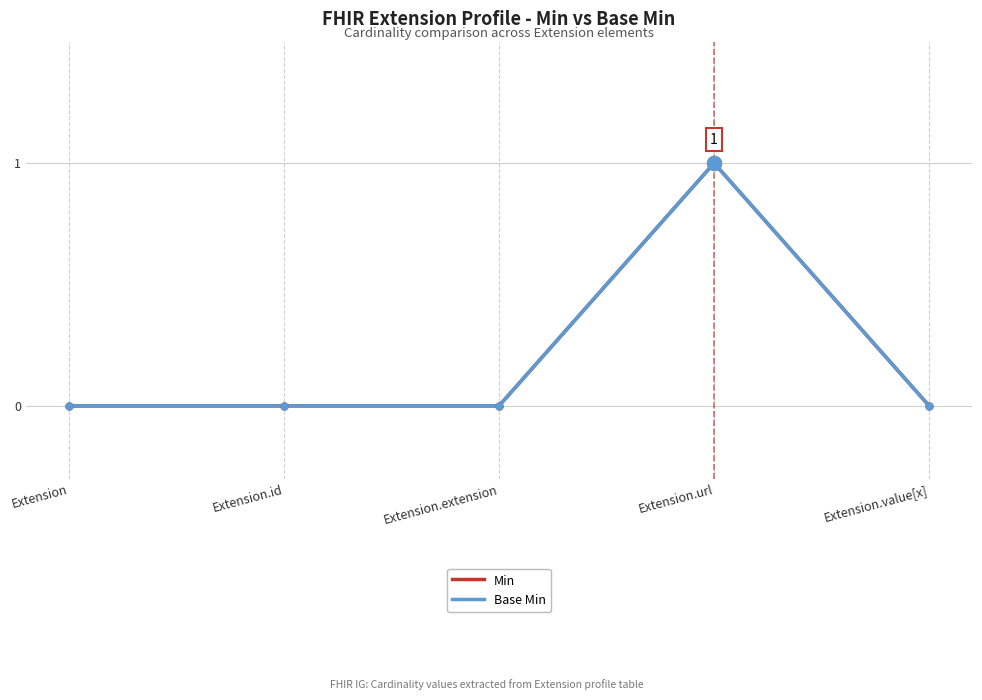

Does the chart display data point markers on the line(s)?

No